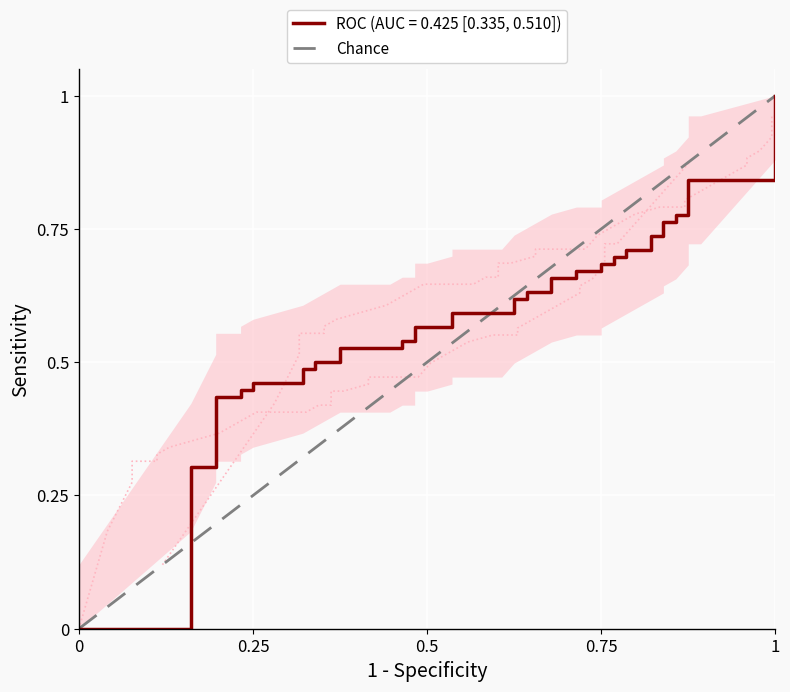

What position from the left is 0.25?

2